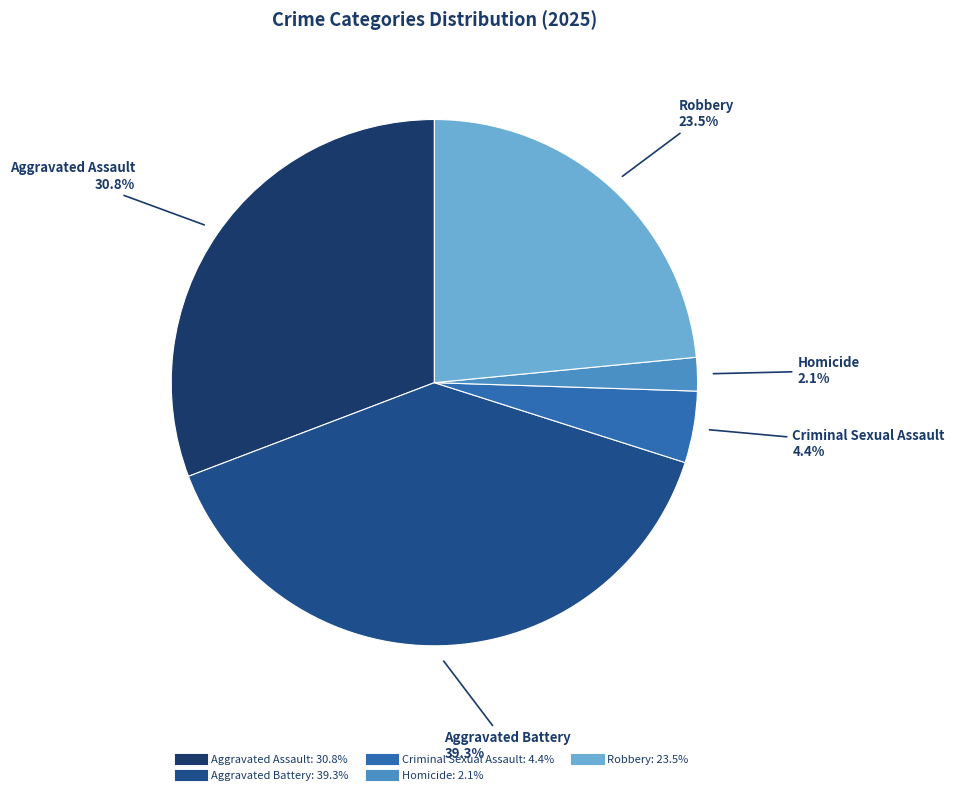

To the nearest percent, what is the difference between the Aggravated Assault and Robbery slice percentages?

7%